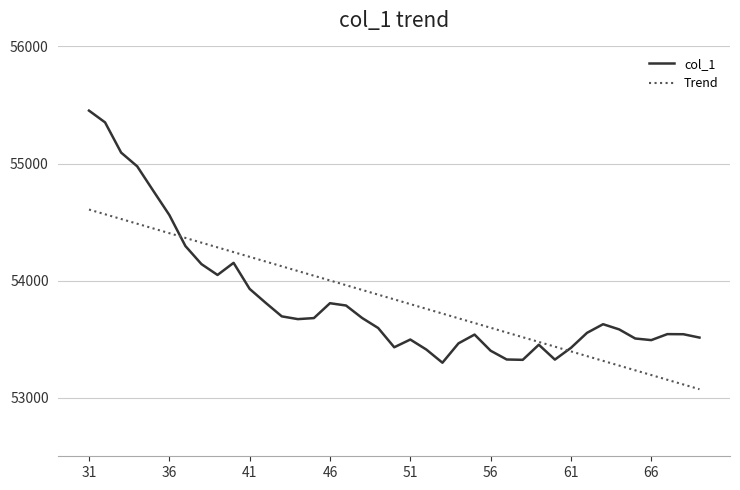

What is the maximum value shown in the chart?

55452.0